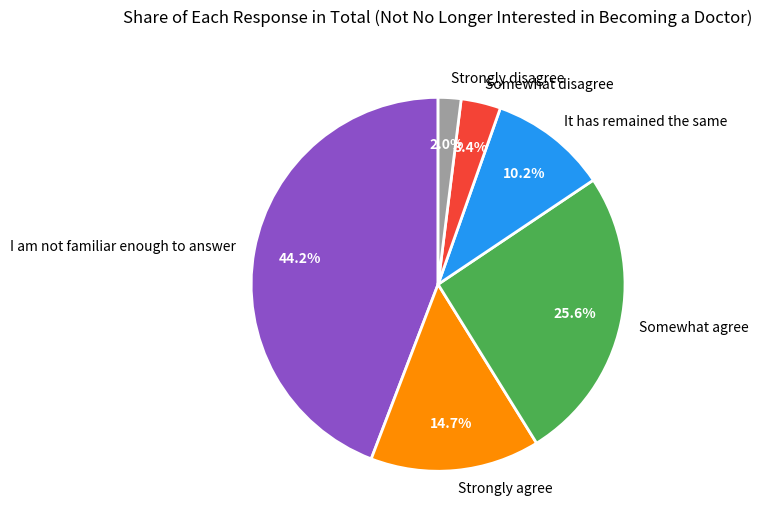

True or false: Strongly disagree accounts for 2% of the total.

True